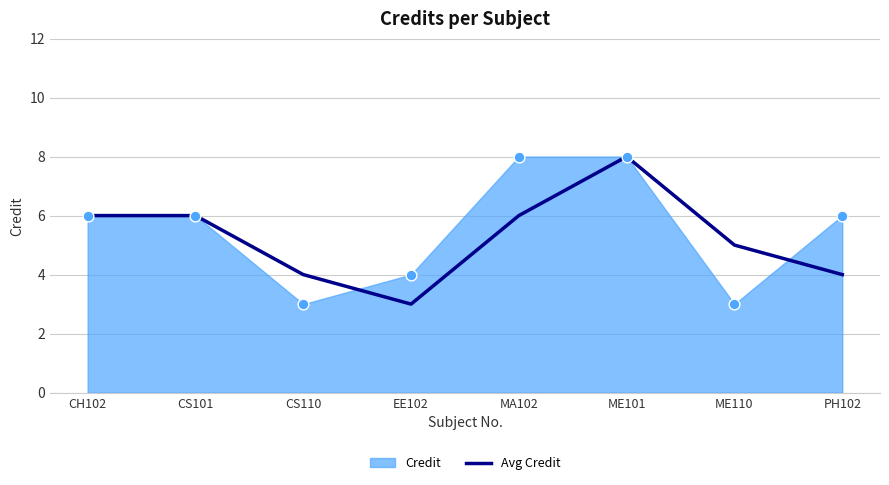

What is the maximum value for Avg Credit?

8